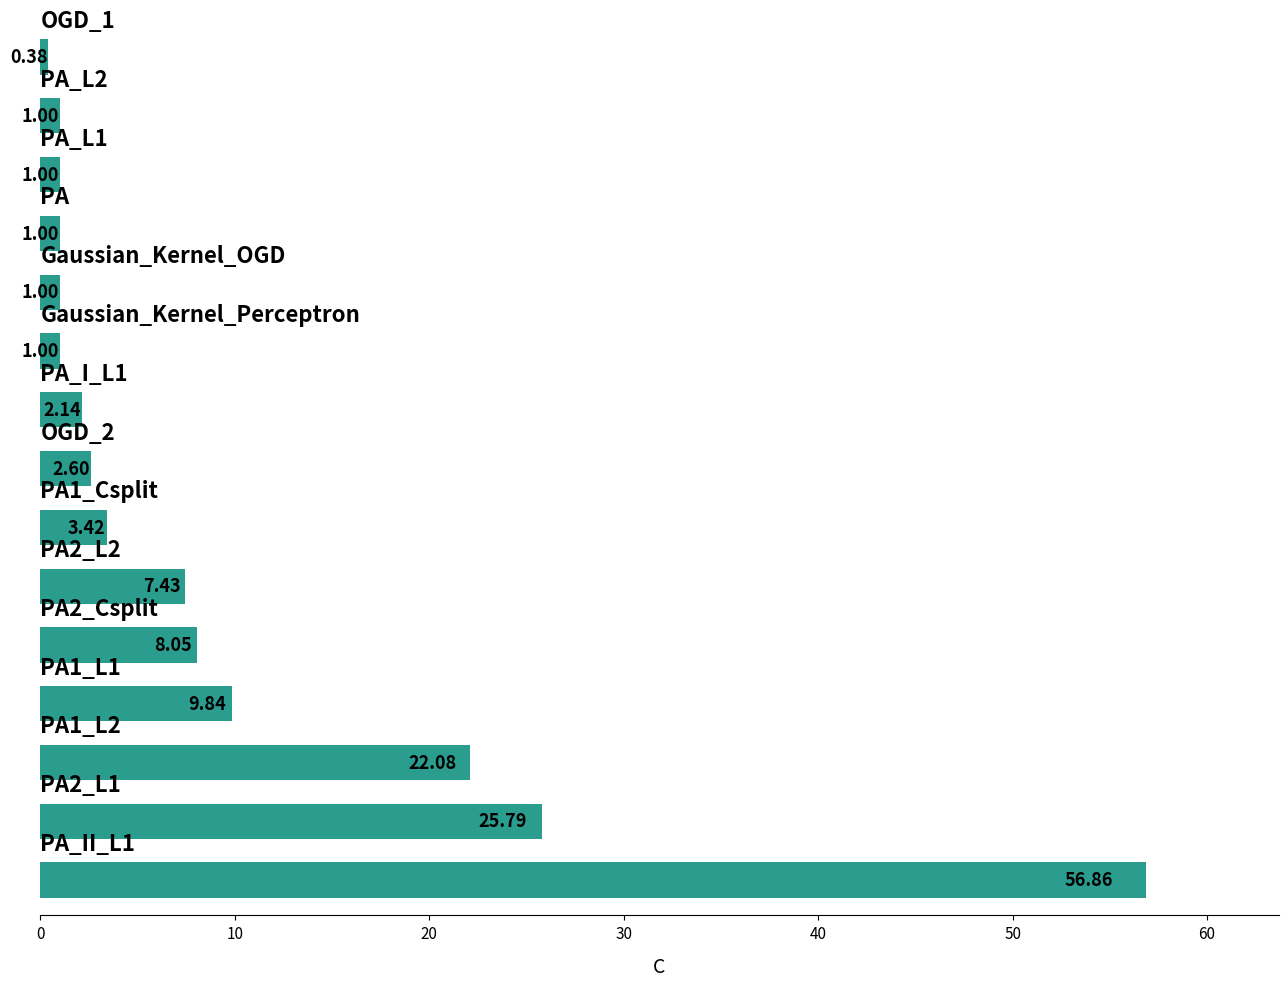

What is the sum of all values?

143.6